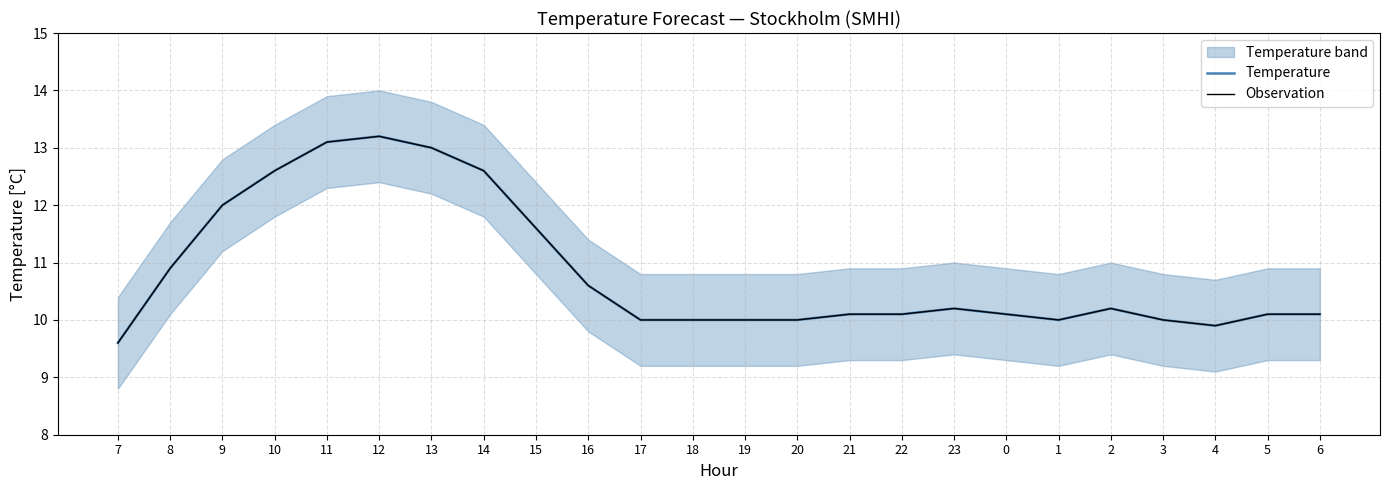

Which series has the largest total across all categories?

Temperature